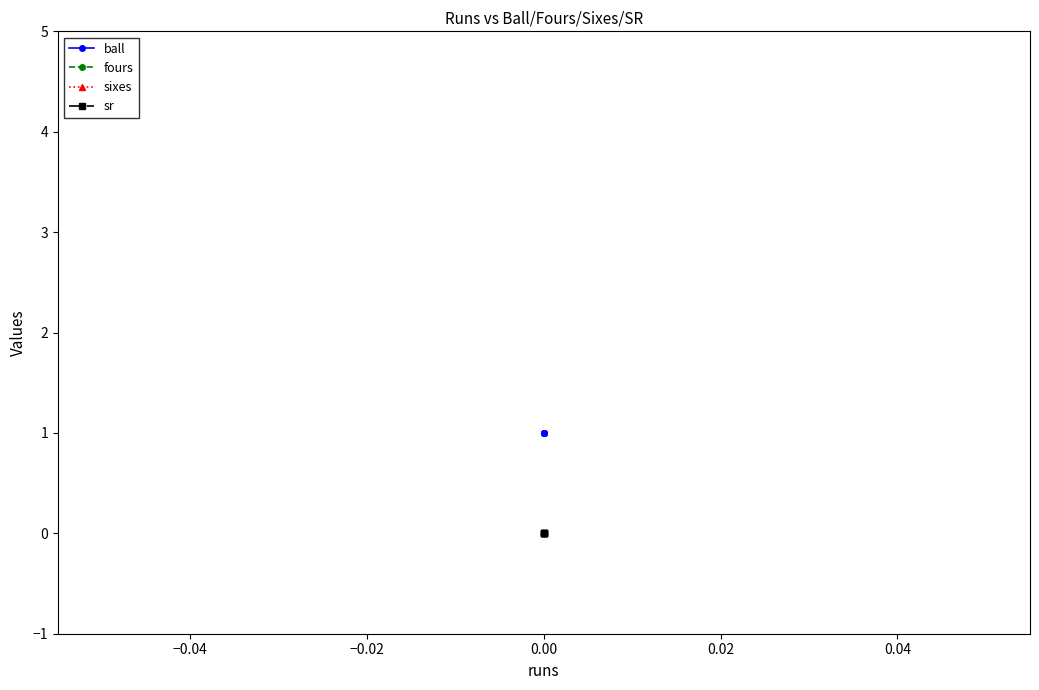

How many distinct data groups are displayed?

4